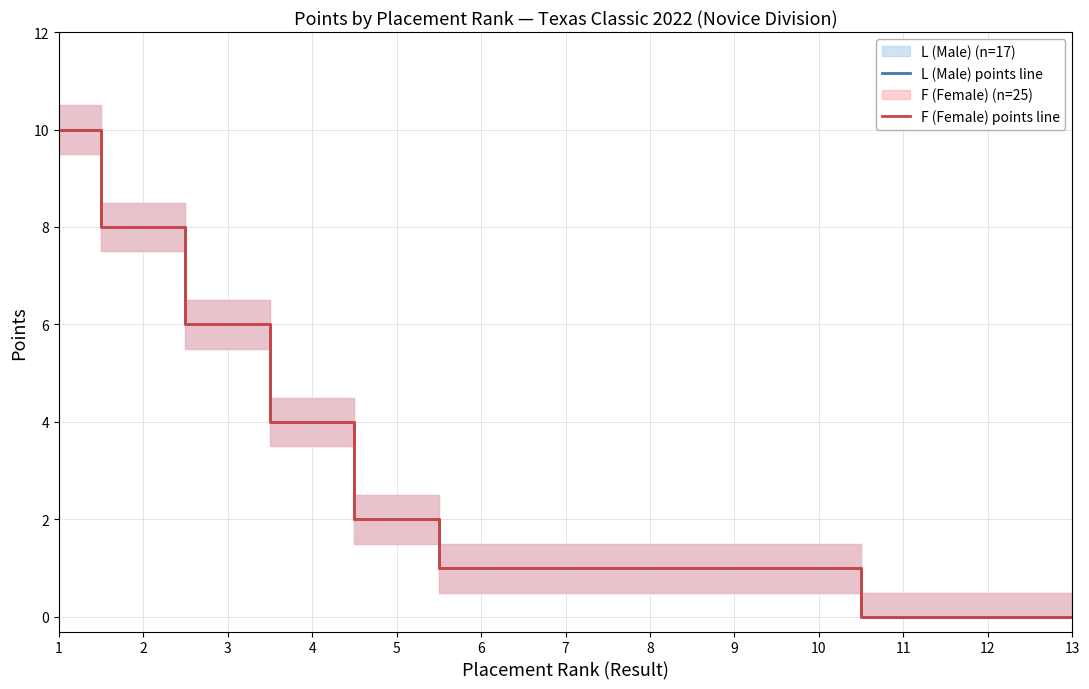

Is this an area chart (filled region under the line)?

No